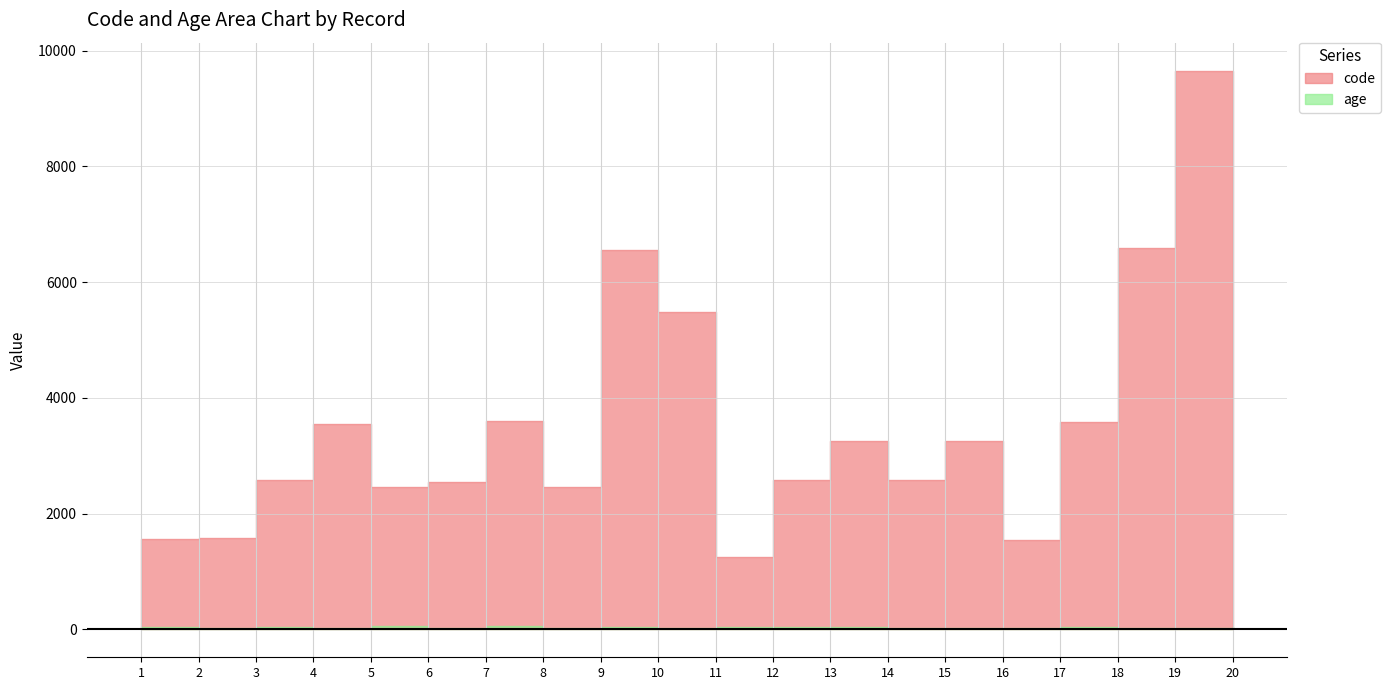

True or false: code has a value of 3598 at 7.

True